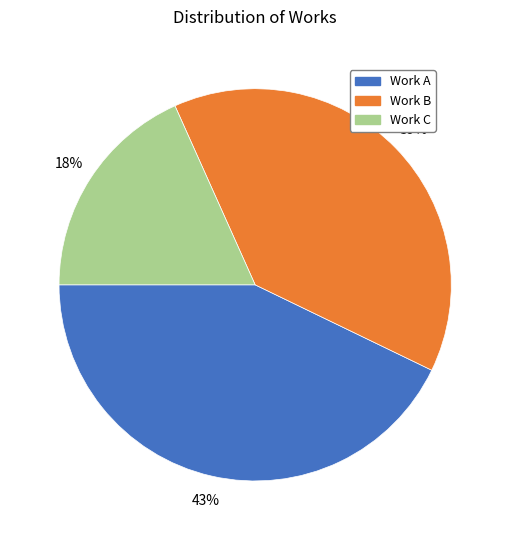

What is the ratio of the value at Work C to the value at Work A?

0.4